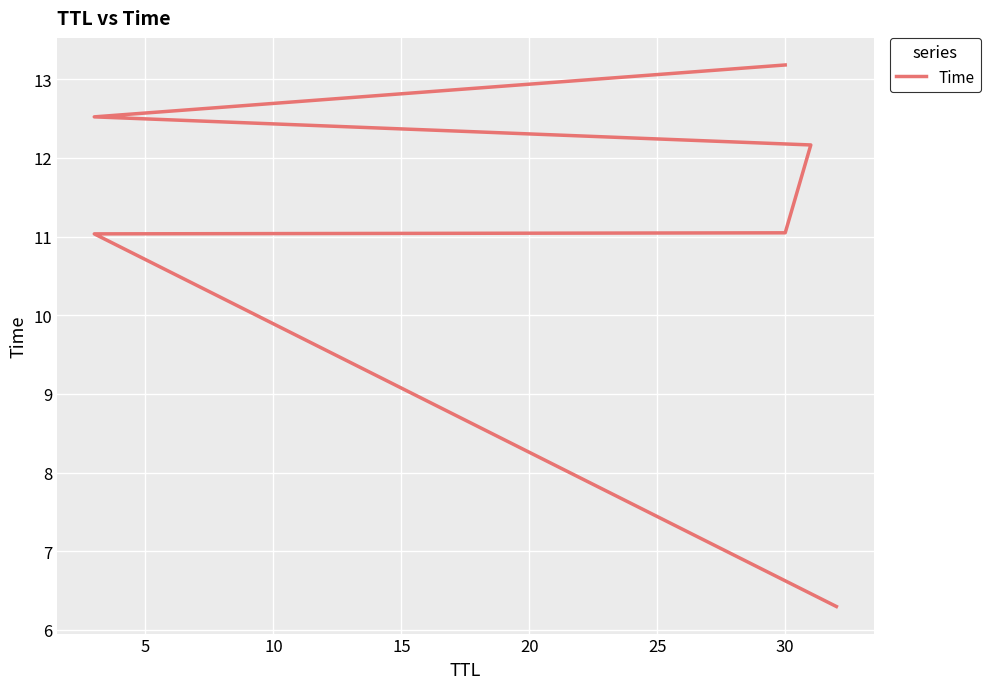

What is the value of the 6th point from the left?

13.2